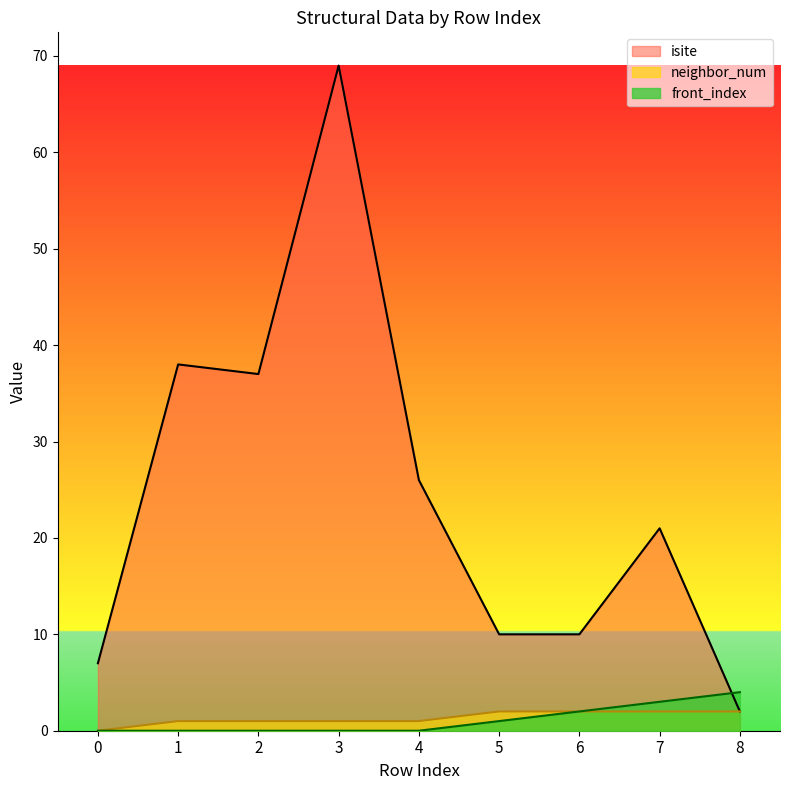

Which series has the largest total across all categories?

isite